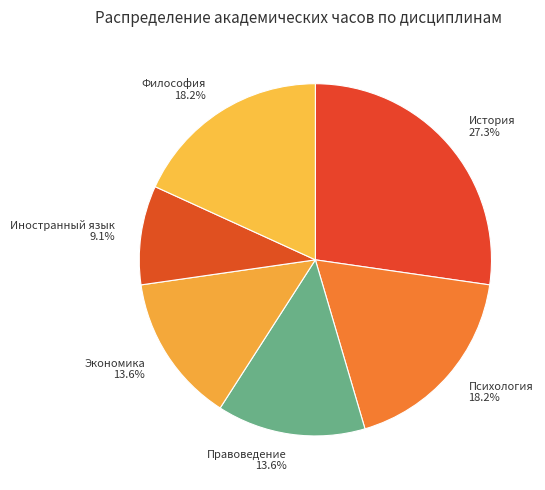

To the nearest percent, what is the combined percentage of Психология and Экономика?

32%